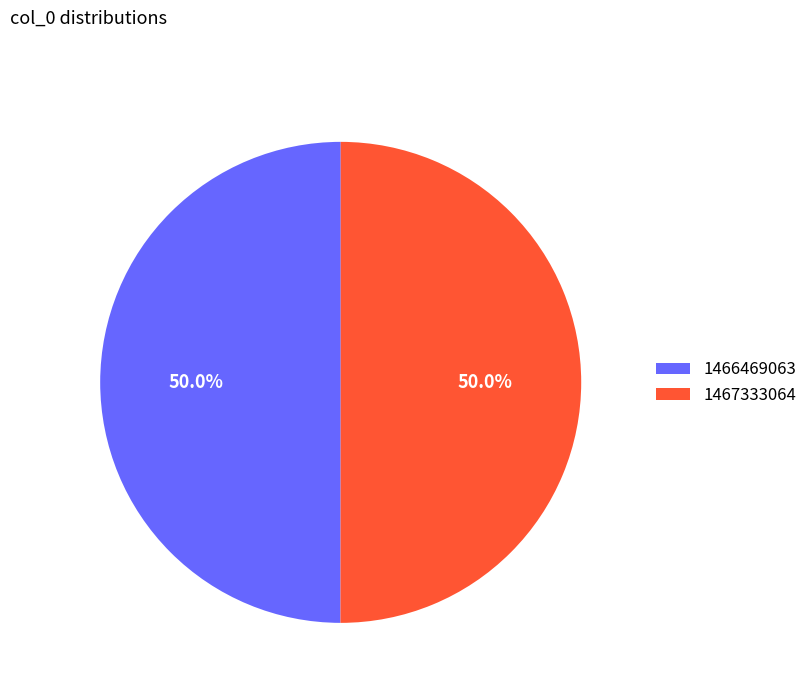

Count the number of slices in the pie.

2